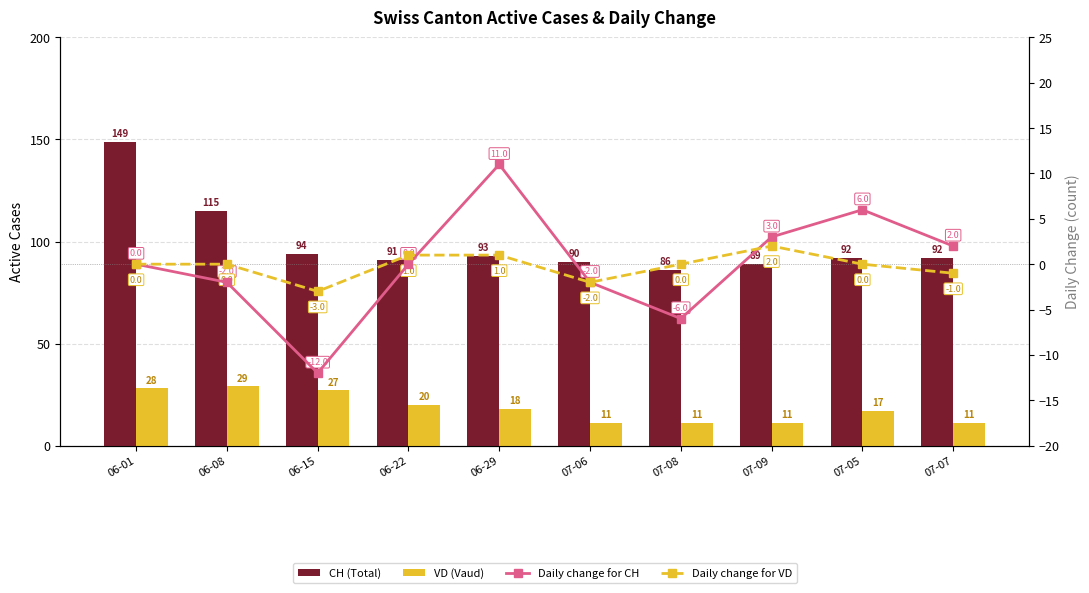

What is the maximum value shown in the chart?

149